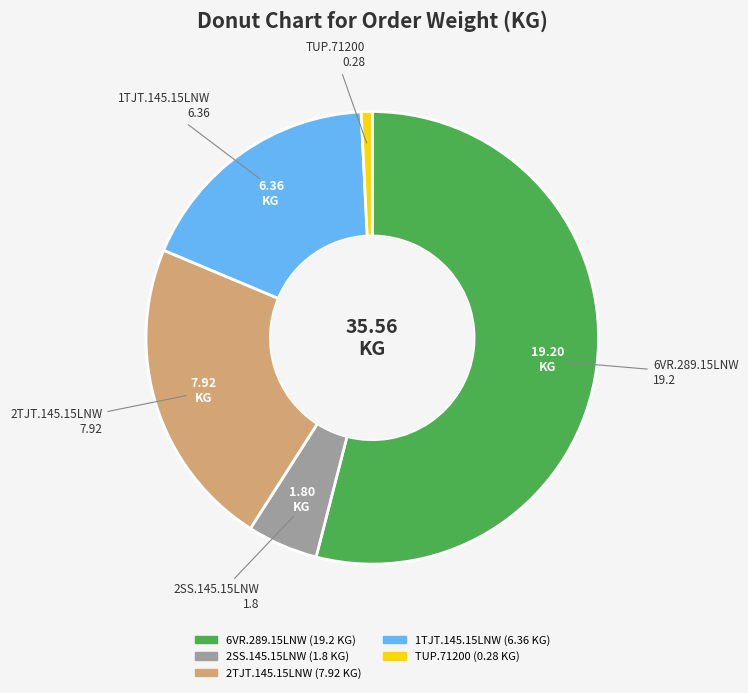

Count the number of slices in the pie.

5